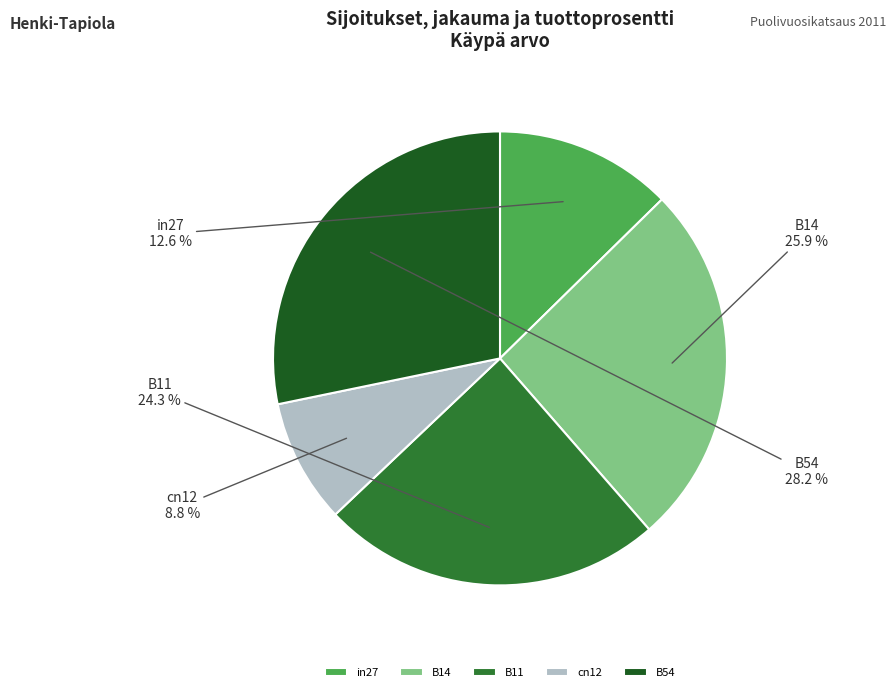

Does any single category account for the majority?

No